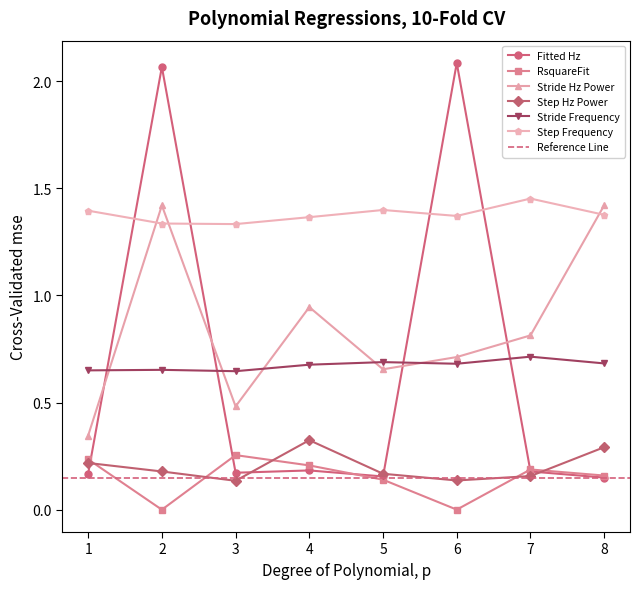

What is the value of the Step Frequency point at the 1st from the left?

1.4